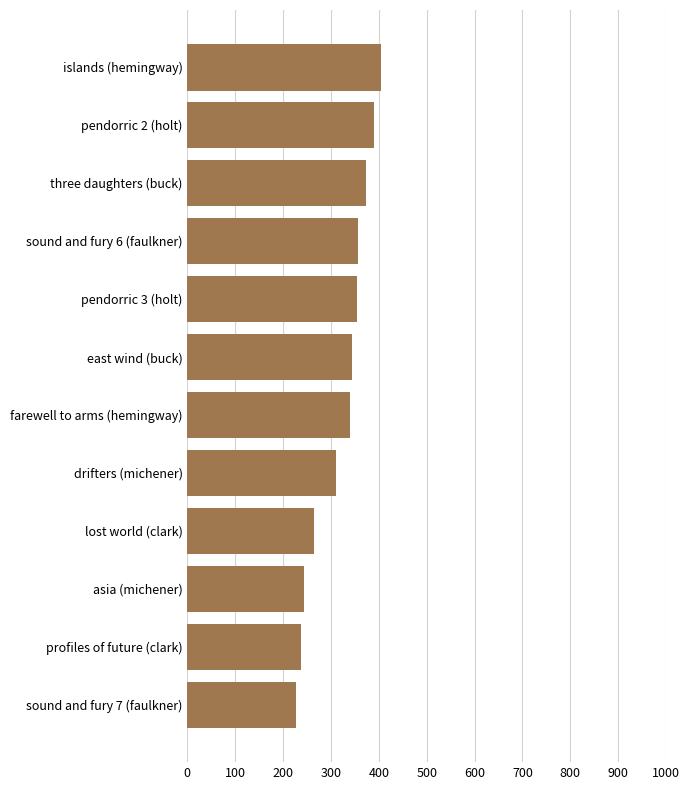

The value at islands (hemingway) is 197. True or false?

False